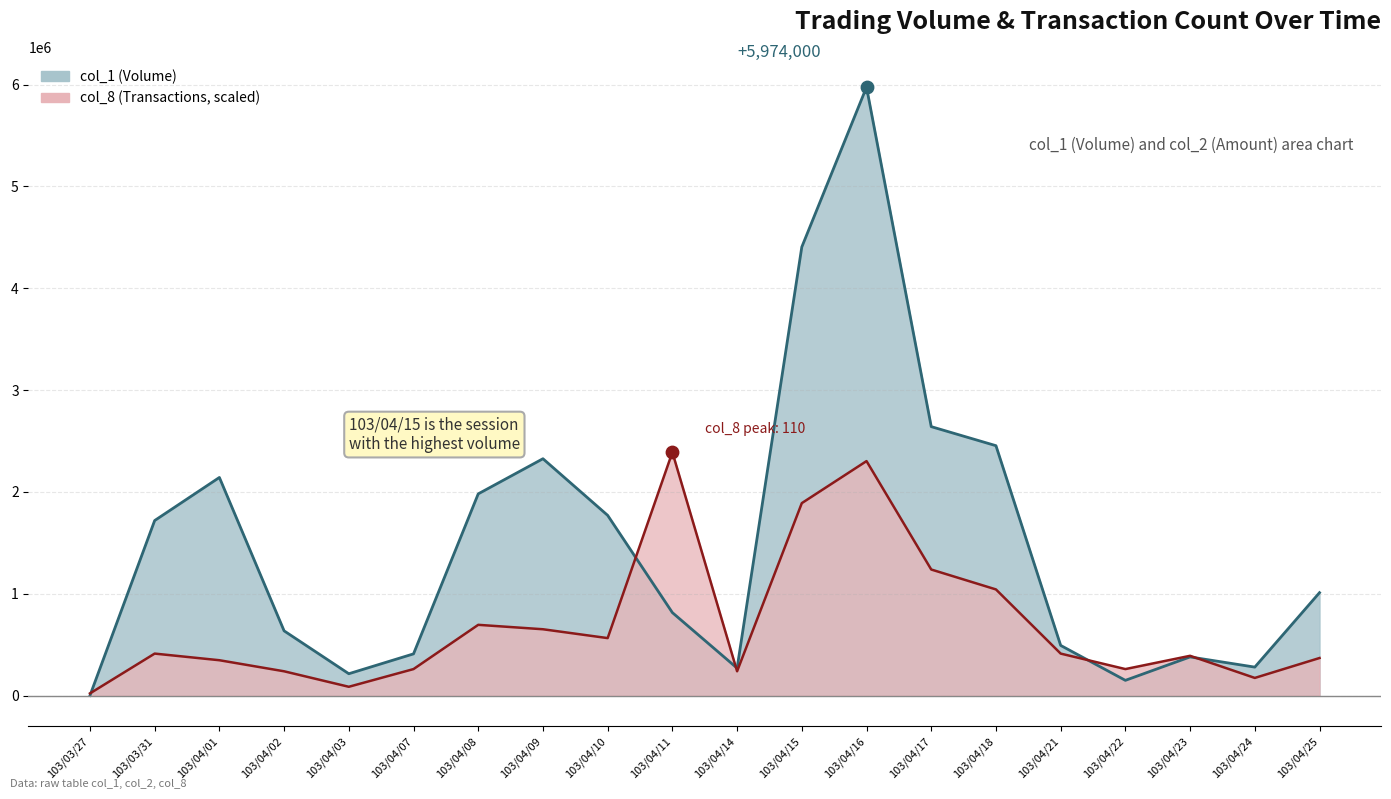

Which series contains the highest Y value?

col_1